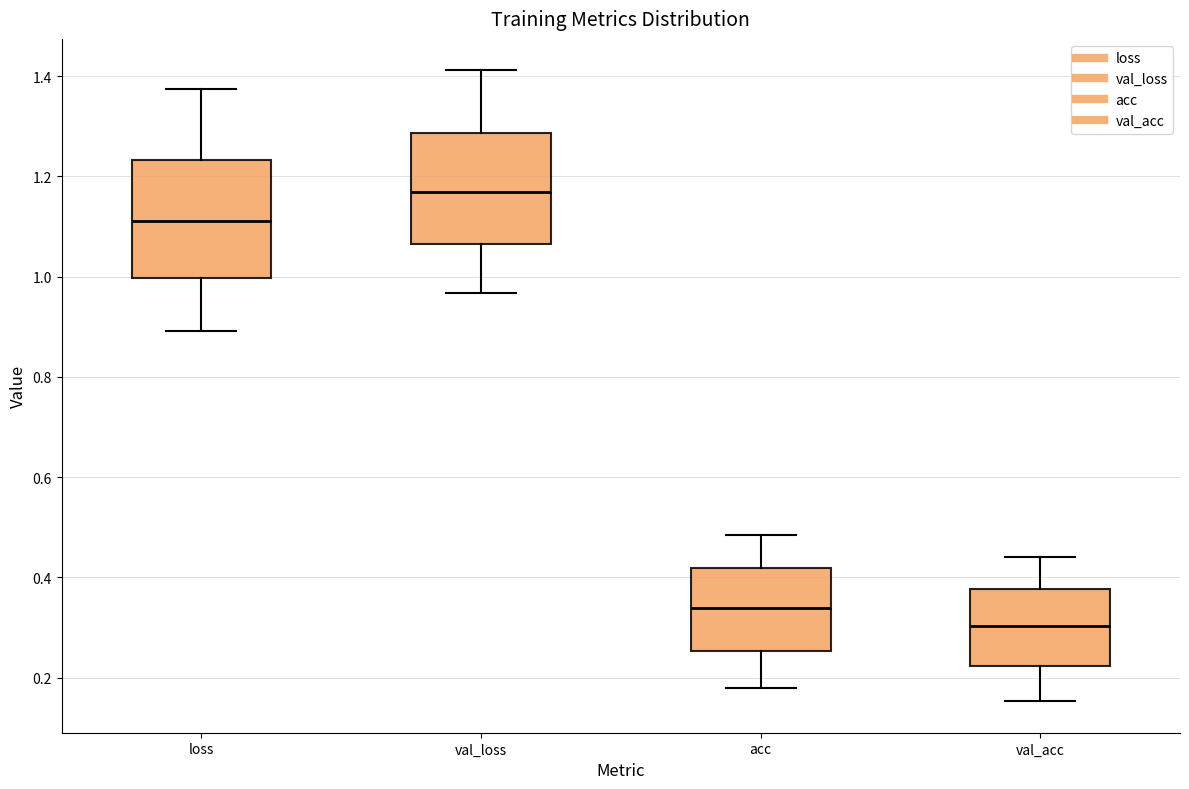

Which box has the lowest median line?

val_acc